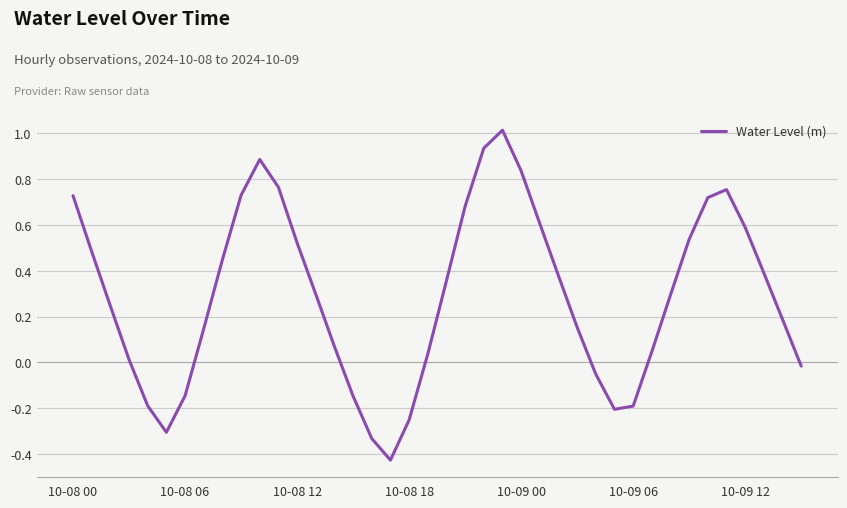

What is the difference between the maximum and minimum values?

1.4